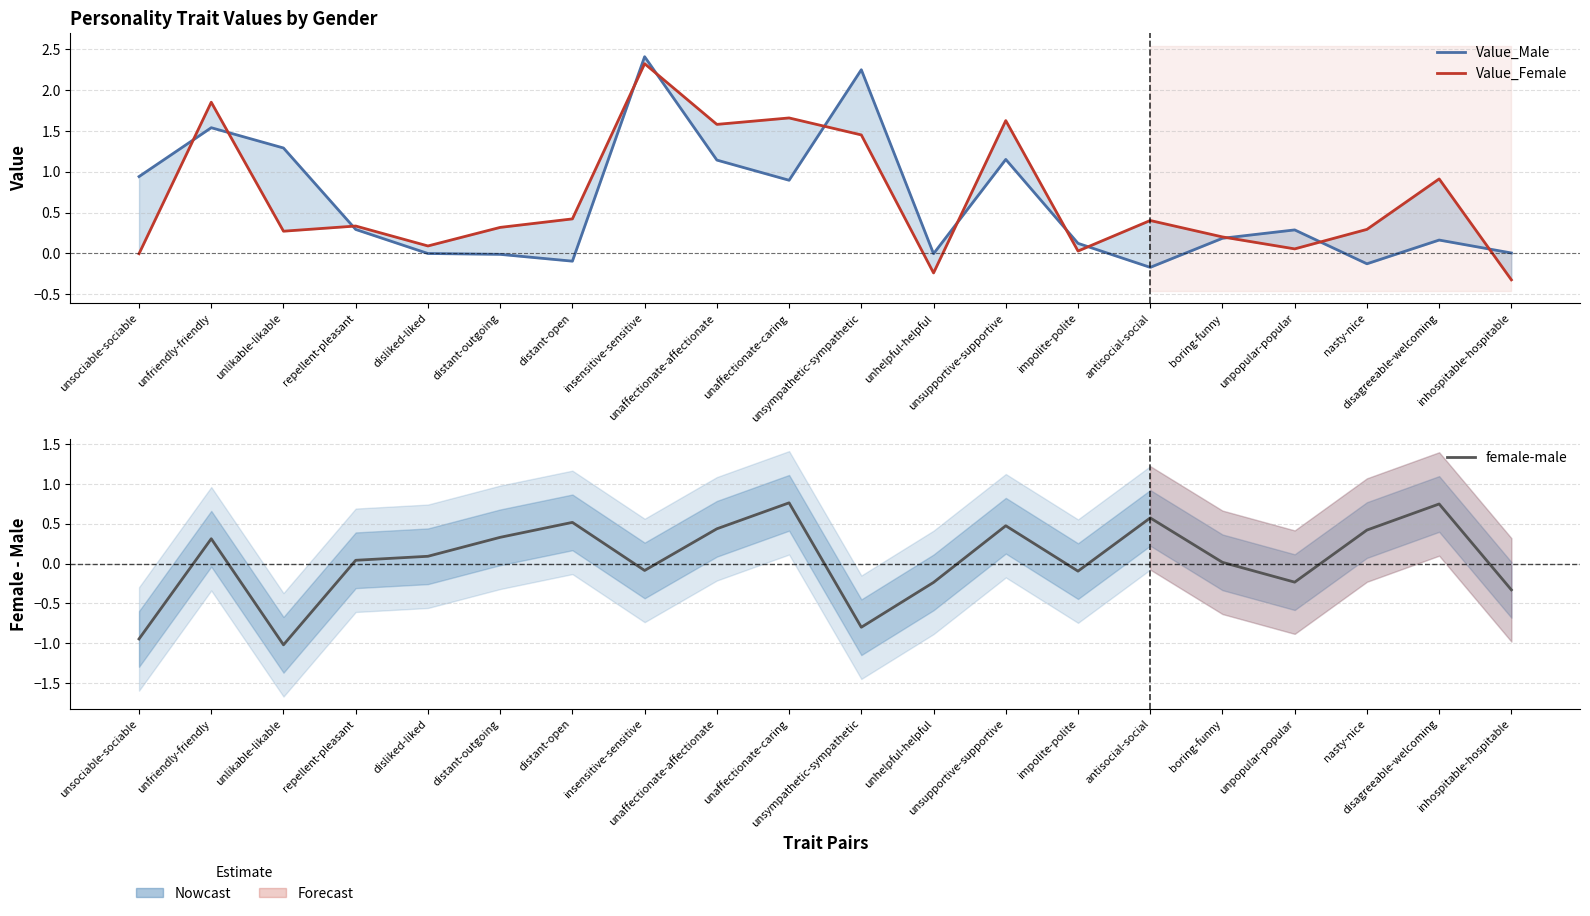

Reading left to right, transcribe all the data shown in this chart.

Value_Male: 0.9	1.5	1.3	0.3	-0.0	-0.0	-0.1	2.4	1.1	0.9	2.3	-0.0	1.2	0.1	-0.2	0.2	0.3	-0.1	0.2	0.0
Value_Female: -0.0	1.9	0.3	0.3	0.1	0.3	0.4	2.3	1.6	1.7	1.5	-0.2	1.6	0.0	0.4	0.2	0.1	0.3	0.9	-0.3
female-male: -0.9	0.3	-1.0	0.0	0.1	0.3	0.5	-0.1	0.4	0.8	-0.8	-0.2	0.5	-0.1	0.6	0.0	-0.2	0.4	0.7	-0.3